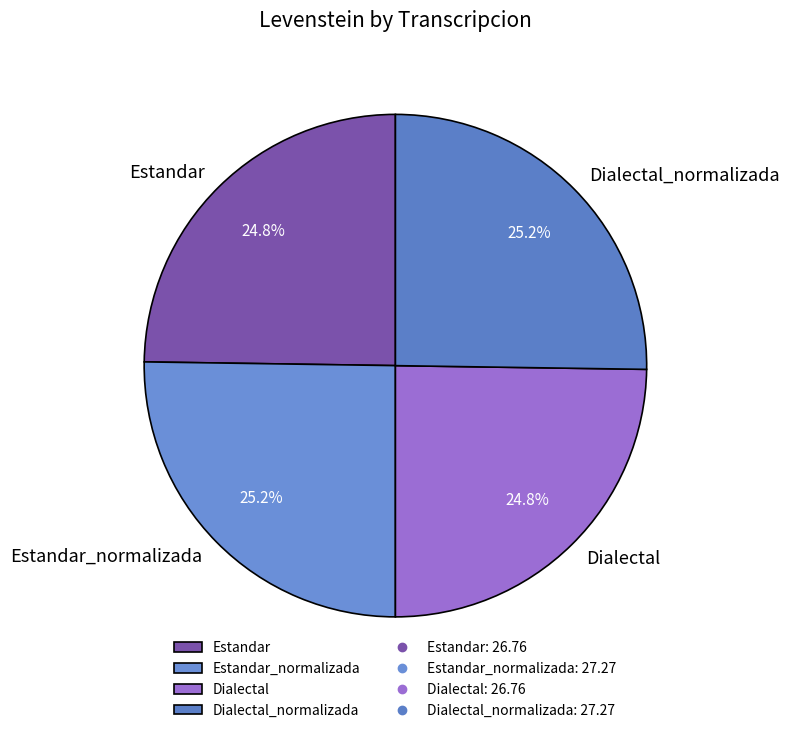

How many segments does this pie chart have?

4